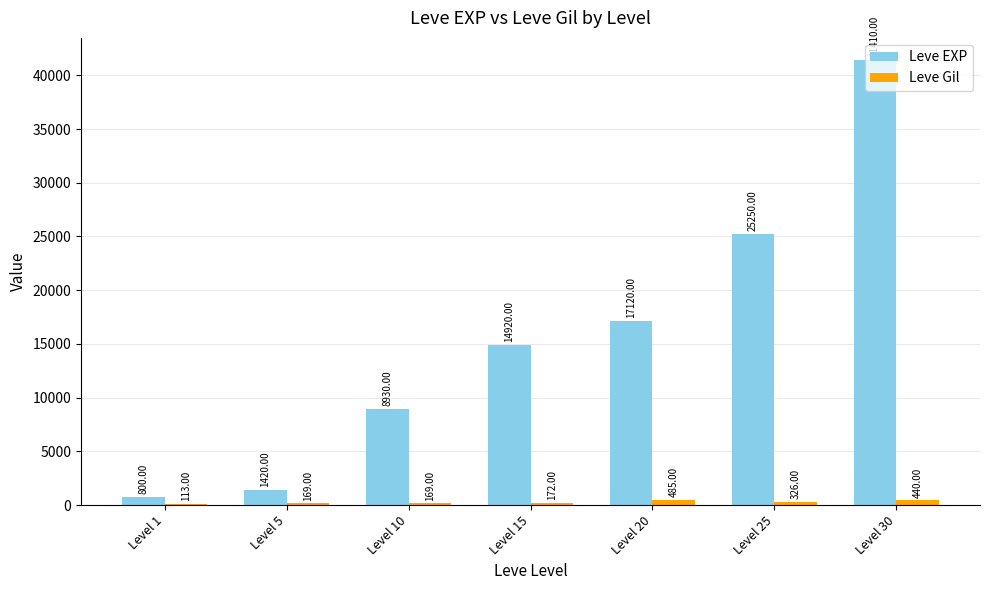

Is the value of Leve Gil at Level 20 greater than the value of Leve EXP at Level 20?

No